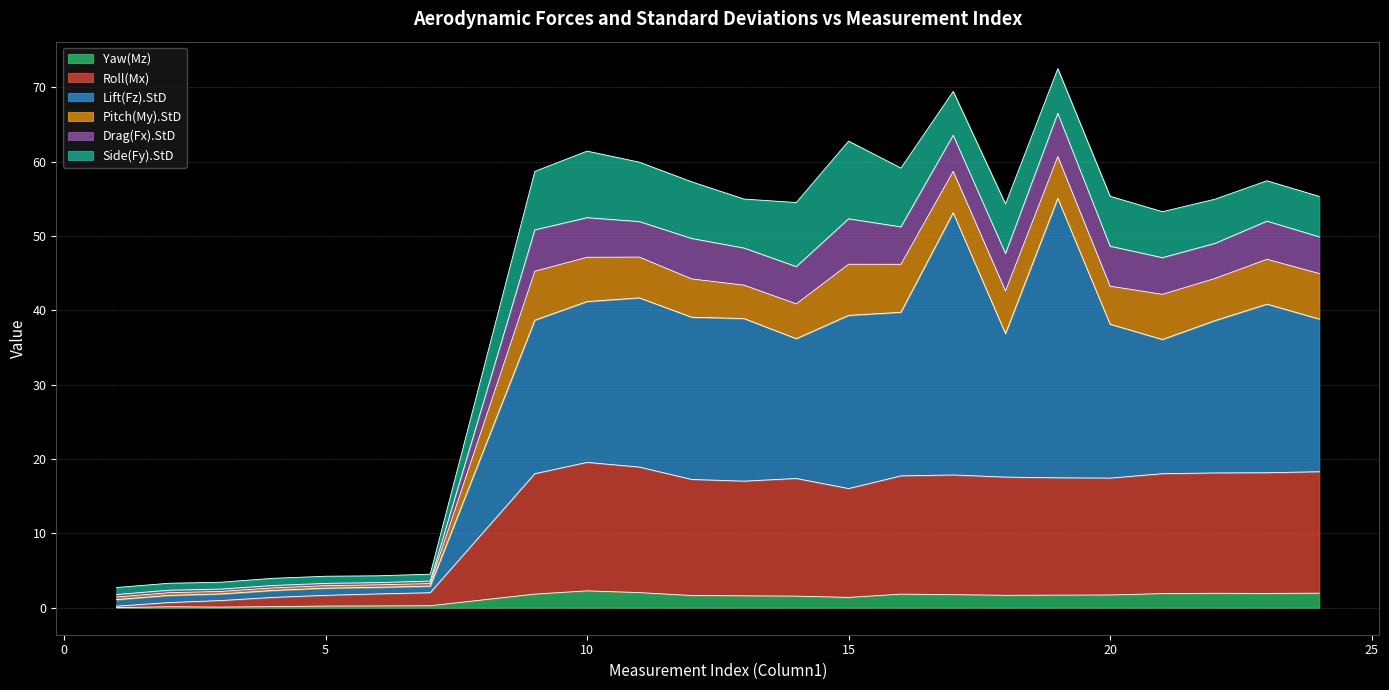

What is the maximum value for Yaw(Mz)?

2.3